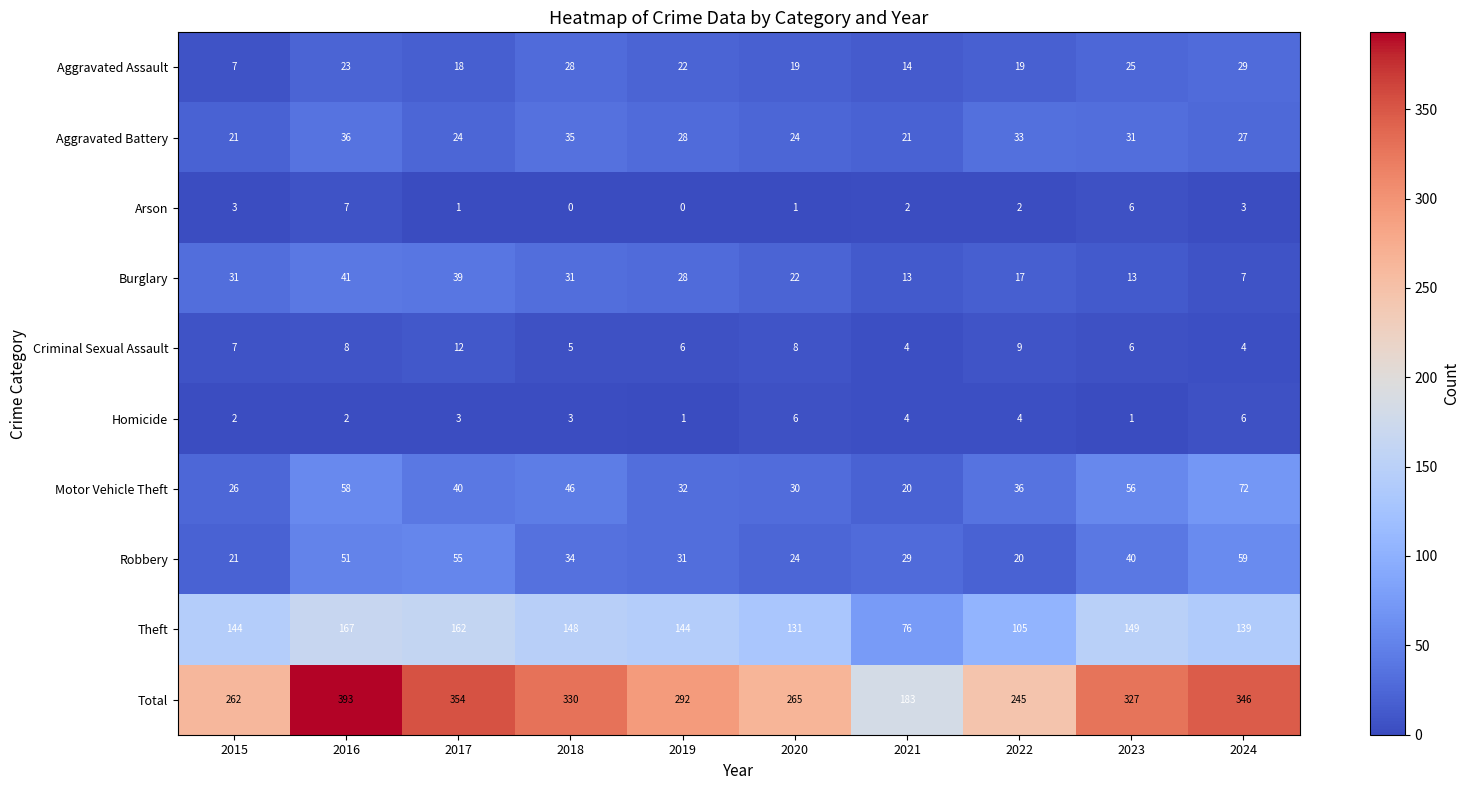

What value does the Homicide series have at 2018?

3